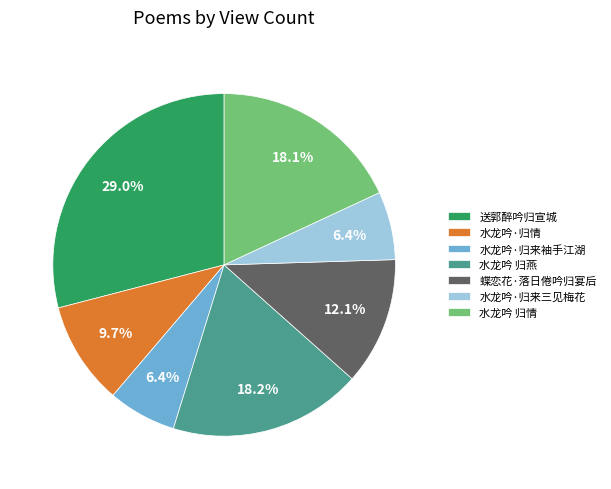

What percentage is the 水龙吟·归来袖手江湖 slice, to the nearest percent?

6%